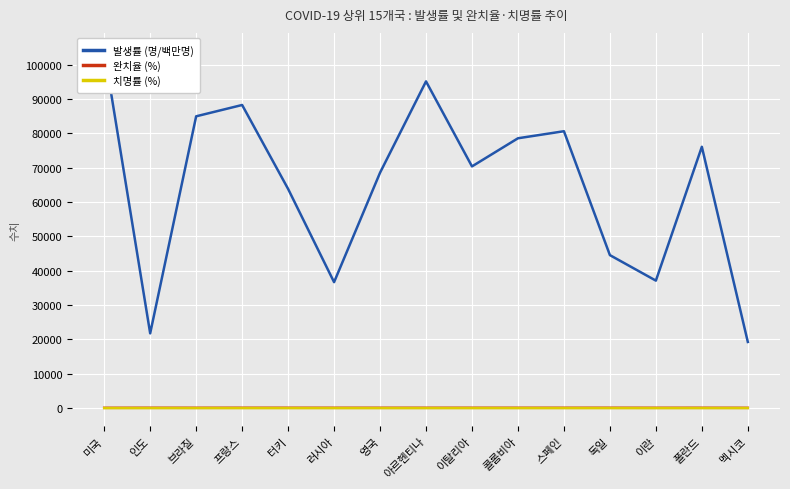

How many data points does each series have?

15